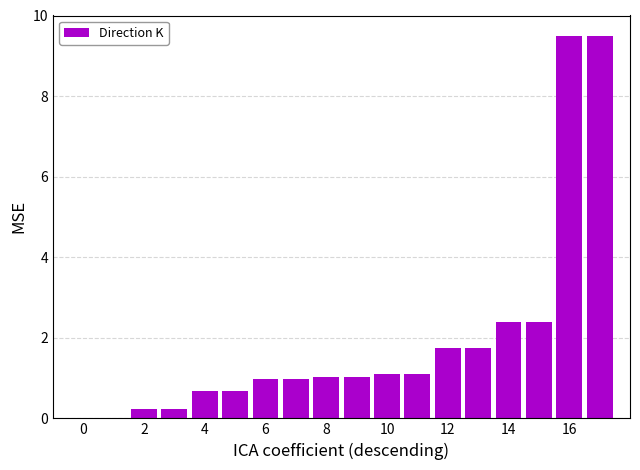

Are the bars grouped side by side (vs. stacked)?

No